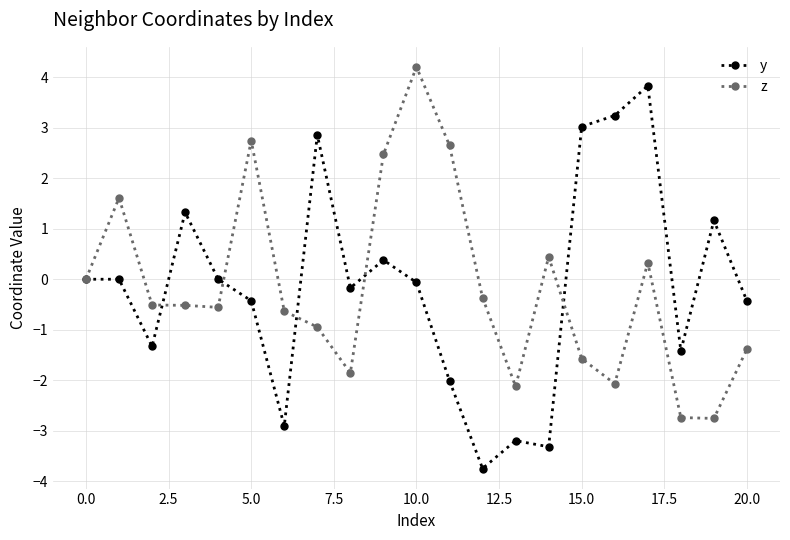

What is the smallest value displayed?

-3.7